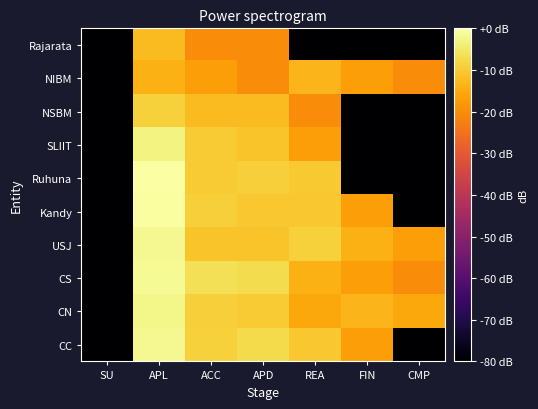

How many distinct data groups are displayed?

10